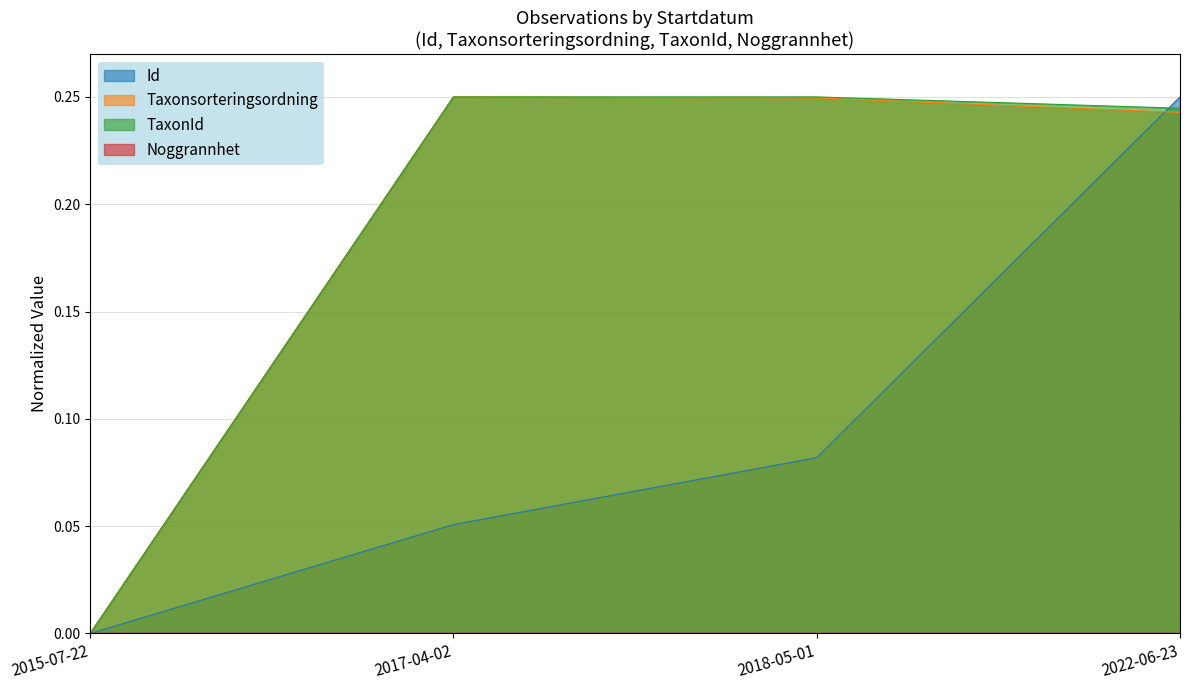

Where is Id nearest to the value 0?

2015-07-22